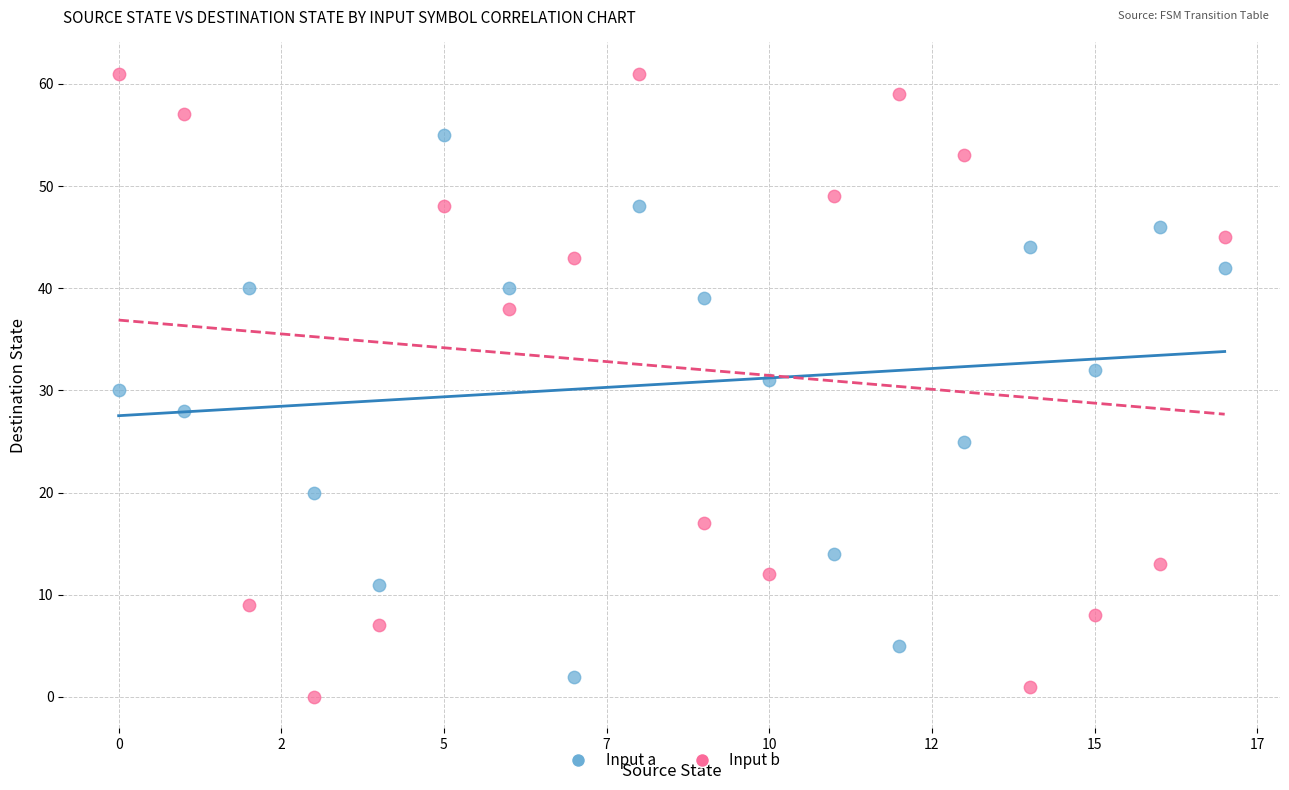

How many points are shown in the scatter plot?

36